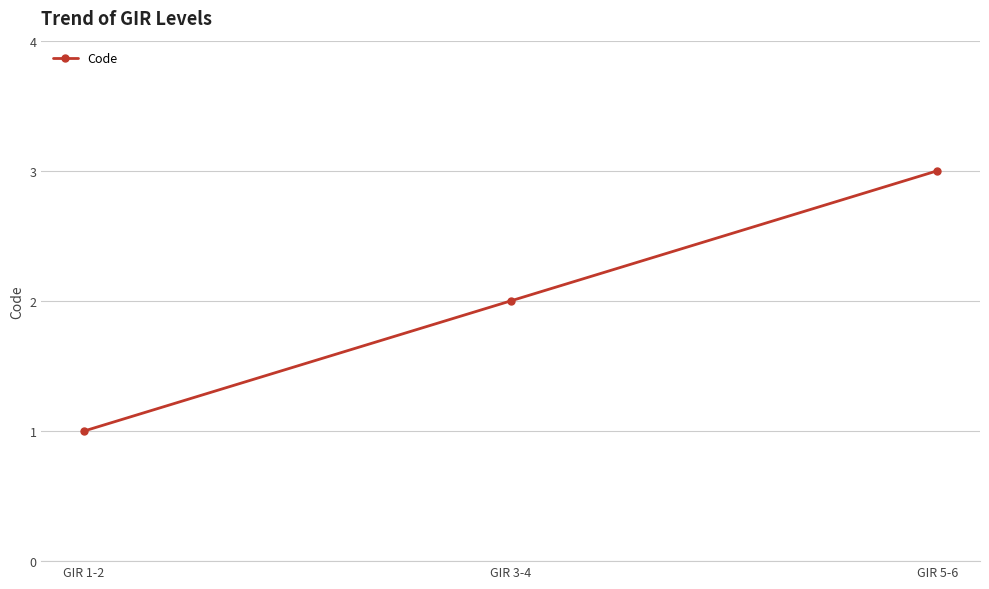

What is the label of the 3rd point from the left?

GIR 5-6